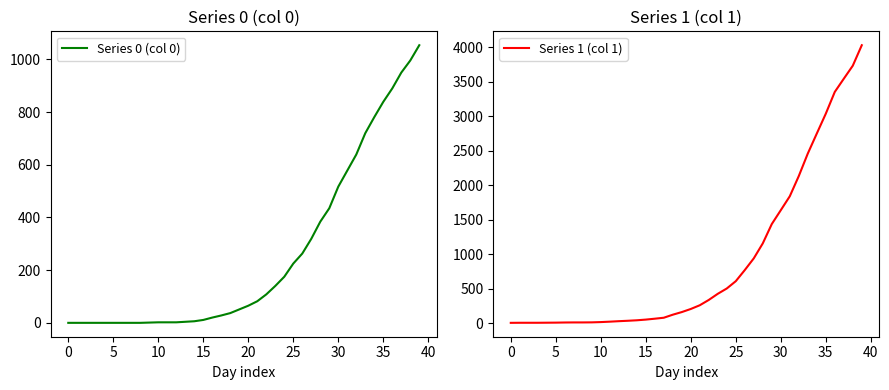

What is the sum of the Series 1 (col 1) values at 22 and 39?

4363